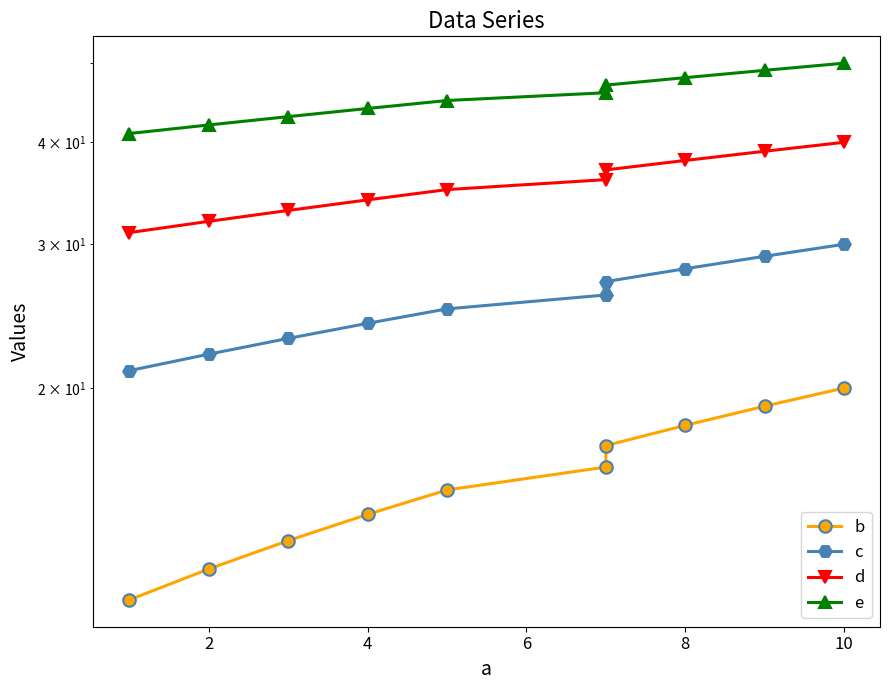

What is the total value across all series at 6?

128